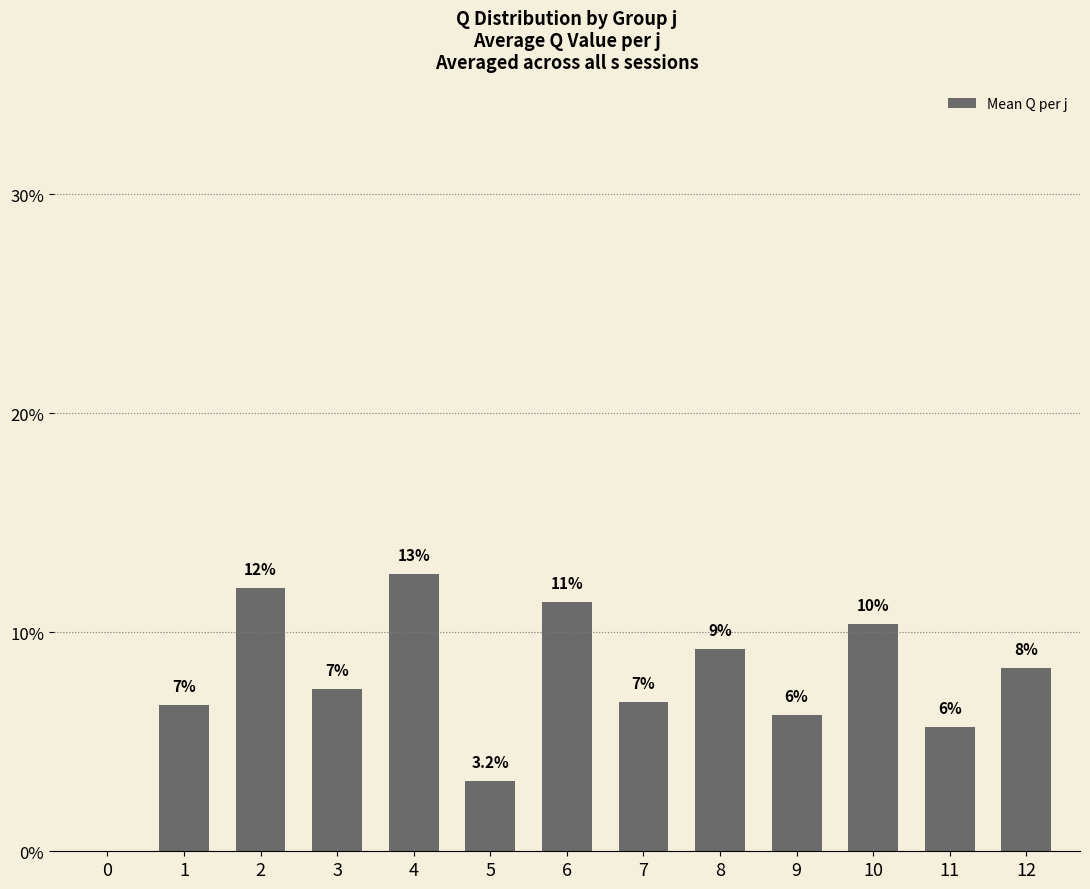

What is the sum of the values at 12 and 6?

19.8